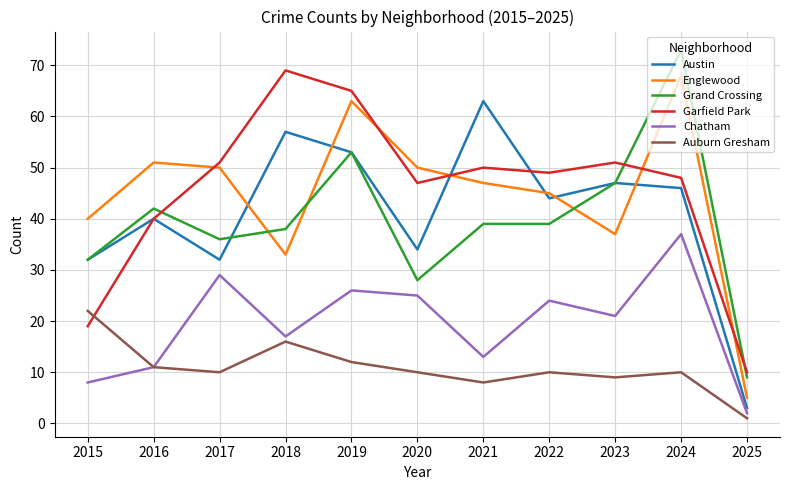

What is the average value of the Garfield Park series?

45